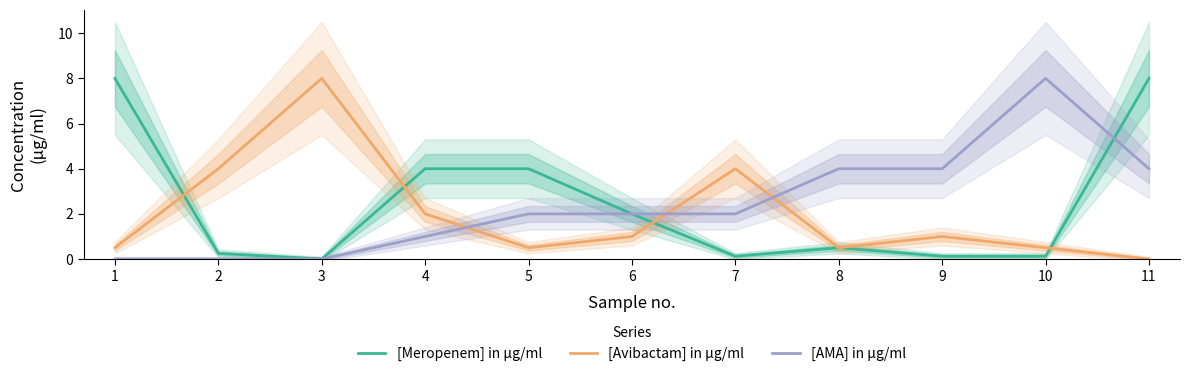

After their last crossing, which series has the higher values: [AMA] in µg/ml or [Avibactam] in µg/ml?

[AMA] in µg/ml